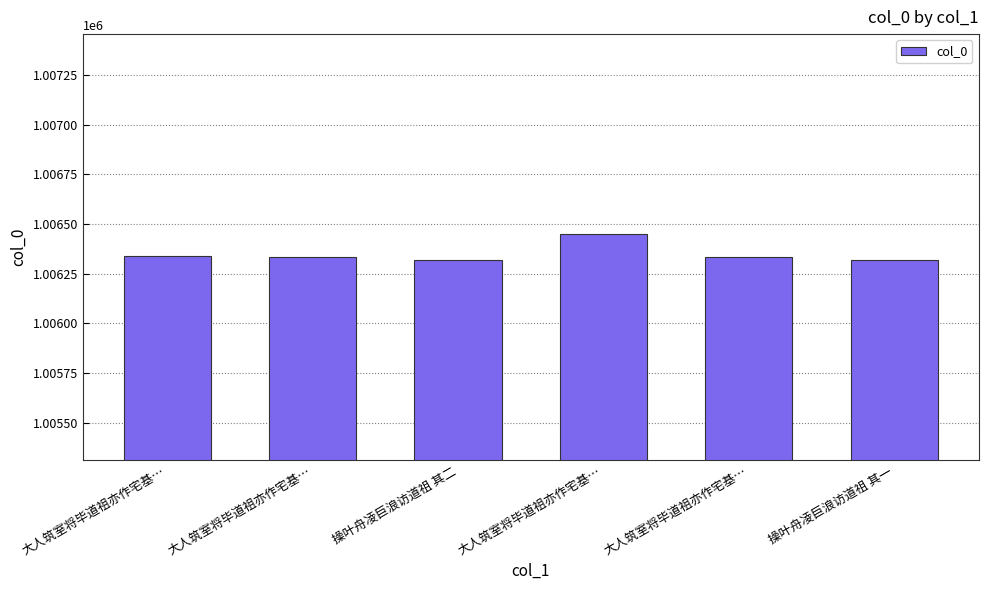

Read the value at 大人筑室将毕道祖亦作宅基….

1006335